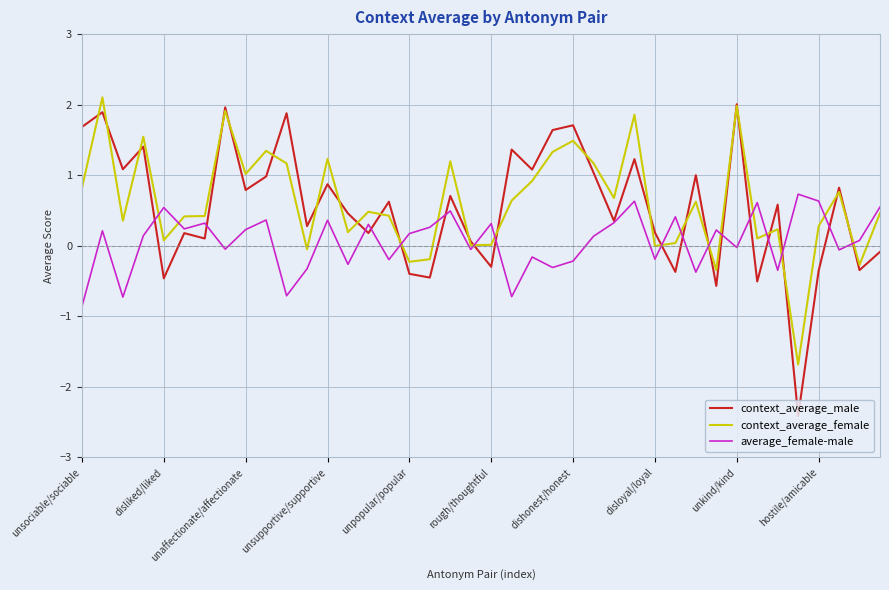

What is the minimum value for context_average_male?

-2.4